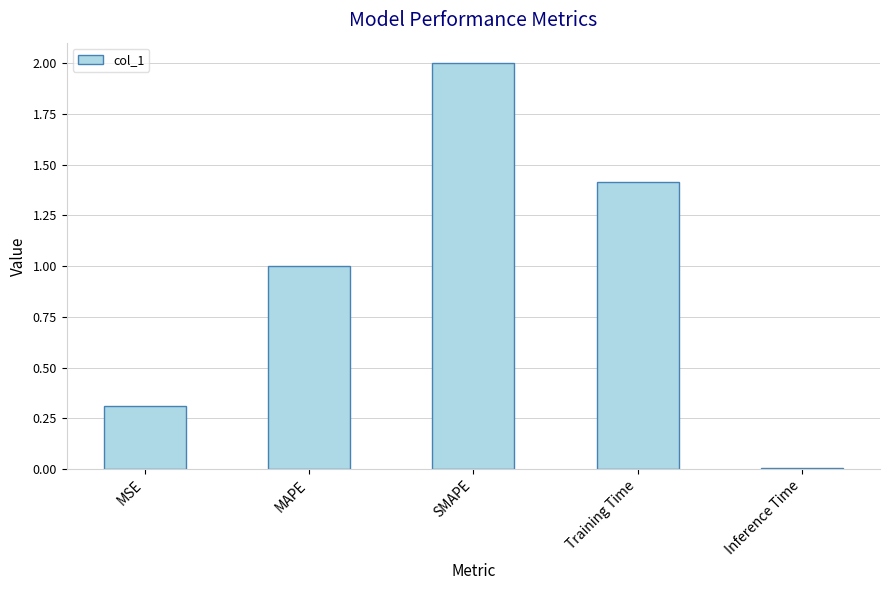

What is the greatest value displayed?

2.0